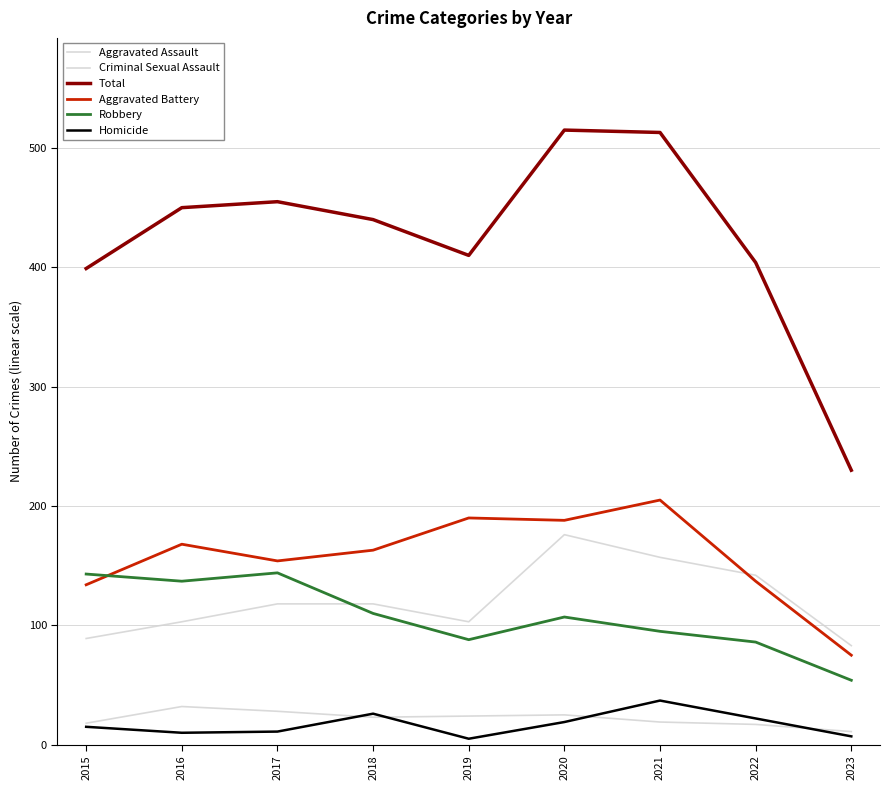

Reading right to left, what are all the values shown in this chart?

Aggravated Assault: 2023=83	2022=142	2021=157	2020=176	2019=103	2018=118	2017=118	2016=103	2015=89
Criminal Sexual Assault: 2023=11	2022=17	2021=19	2020=25	2019=24	2018=23	2017=28	2016=32	2015=18
Total: 2023=230	2022=404	2021=513	2020=515	2019=410	2018=440	2017=455	2016=450	2015=399
Aggravated Battery: 2023=75	2022=137	2021=205	2020=188	2019=190	2018=163	2017=154	2016=168	2015=134
Robbery: 2023=54	2022=86	2021=95	2020=107	2019=88	2018=110	2017=144	2016=137	2015=143
Homicide: 2023=7	2022=22	2021=37	2020=19	2019=5	2018=26	2017=11	2016=10	2015=15